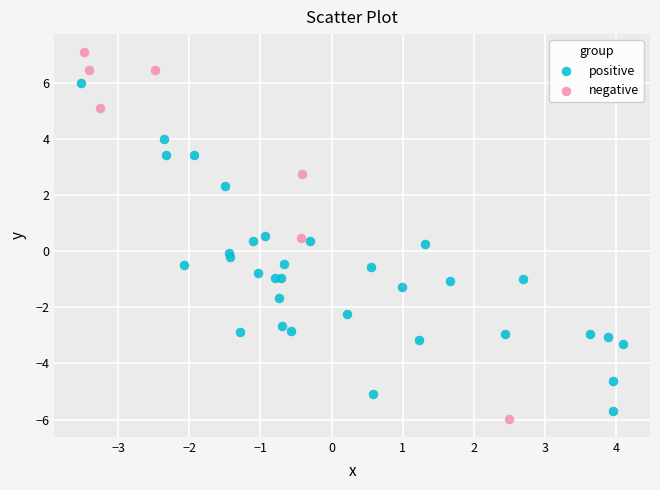

Which series has the widest spread of Y values?

negative